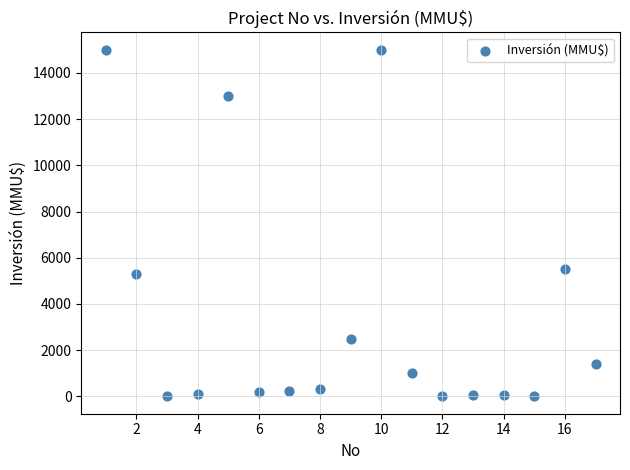

What is the range of Y values (max minus min)?

15000